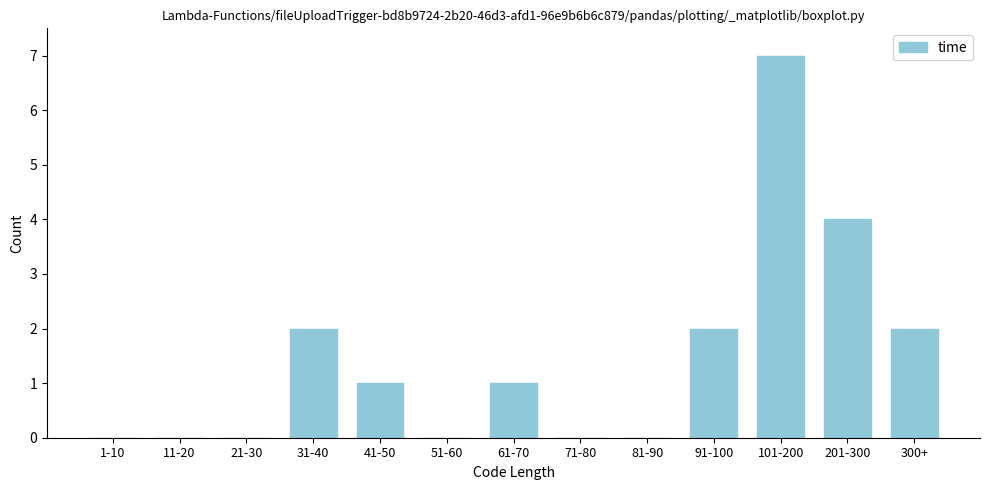

Reading left to right, list all the values displayed in this chart.

1-10=0	11-20=0	21-30=0	31-40=2	41-50=1	51-60=0	61-70=1	71-80=0	81-90=0	91-100=2	101-200=7	201-300=4	300+=2